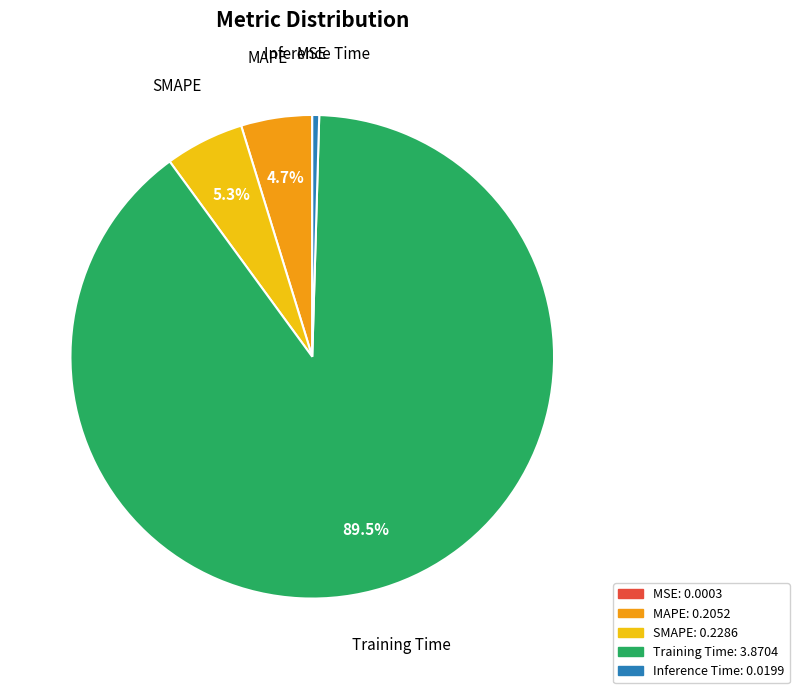

Which has a higher value, Inference Time or Training Time?

Training Time